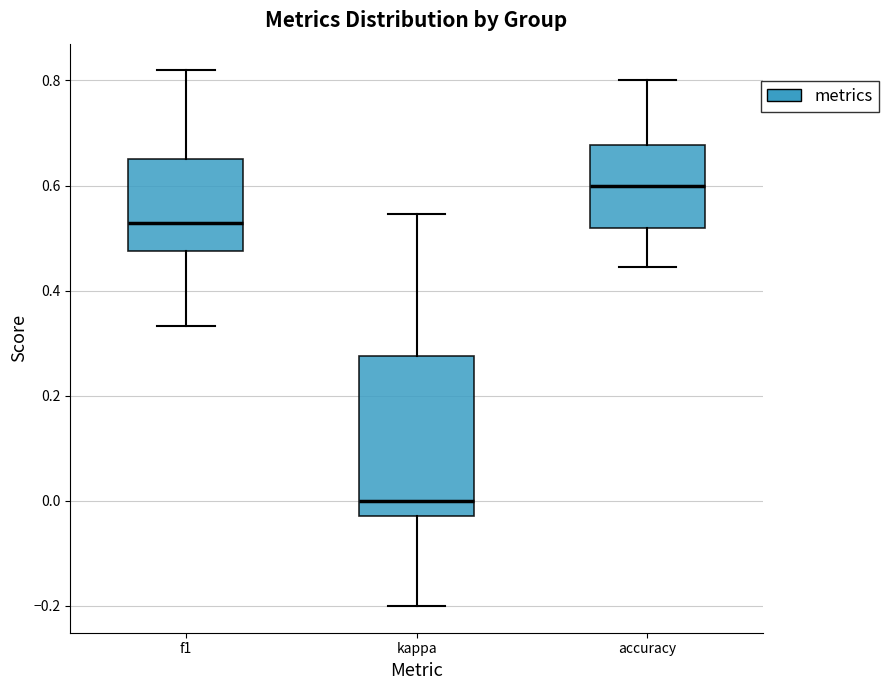

Which box has the lowest median line?

kappa